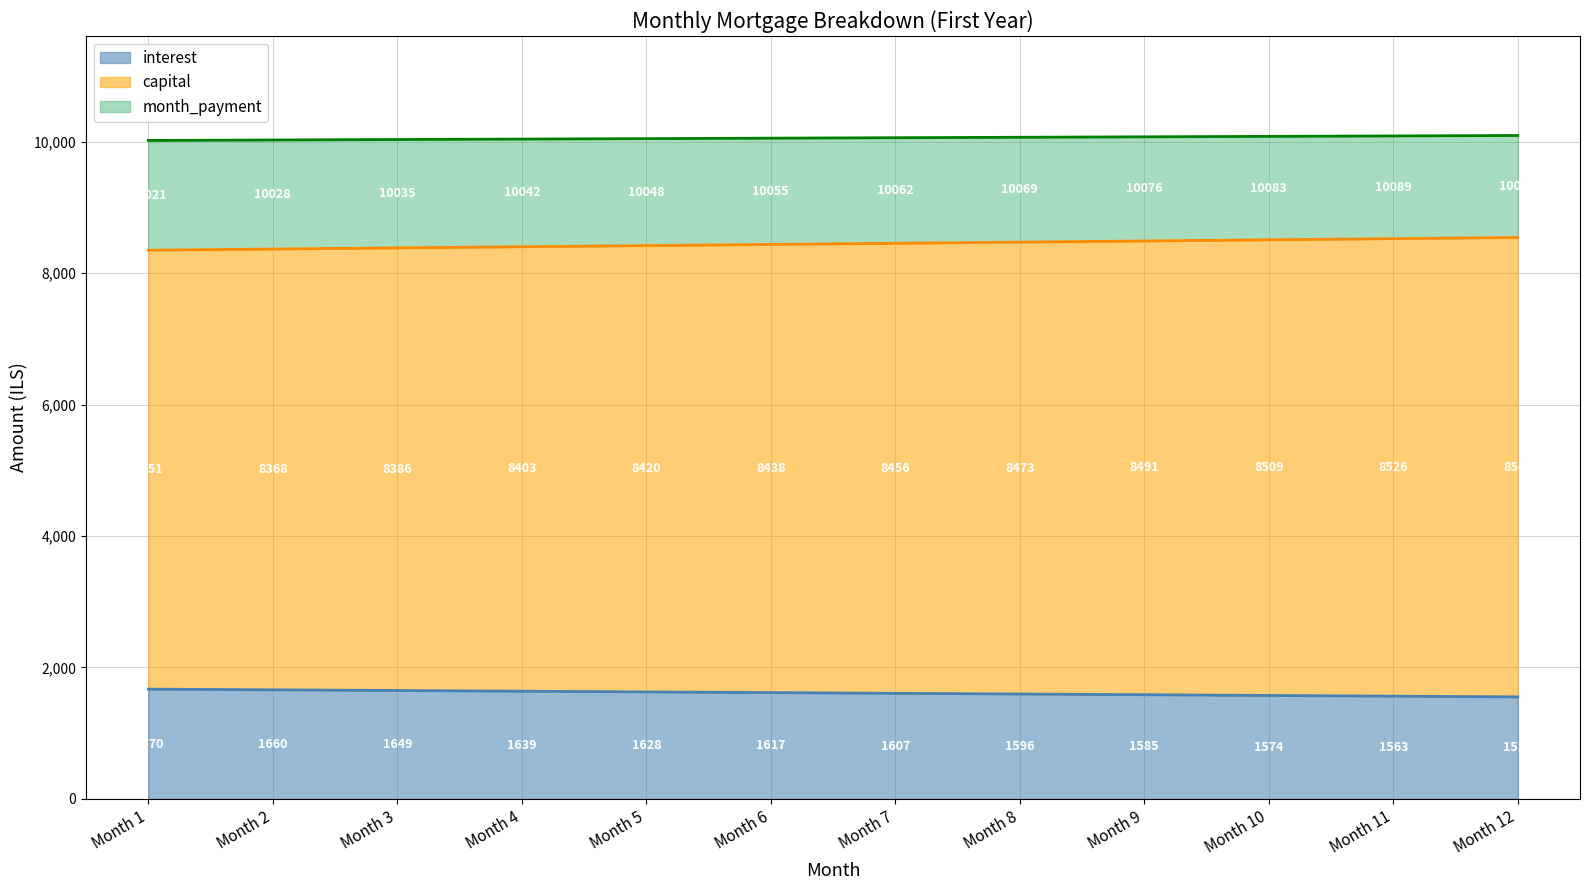

Does the chart display data point markers on the line(s)?

No